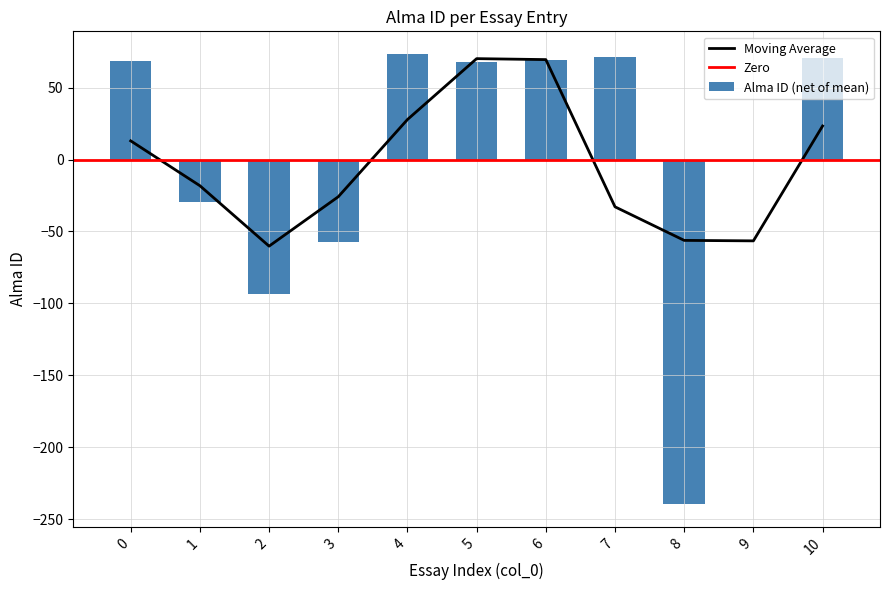

How many negative values are there?

5